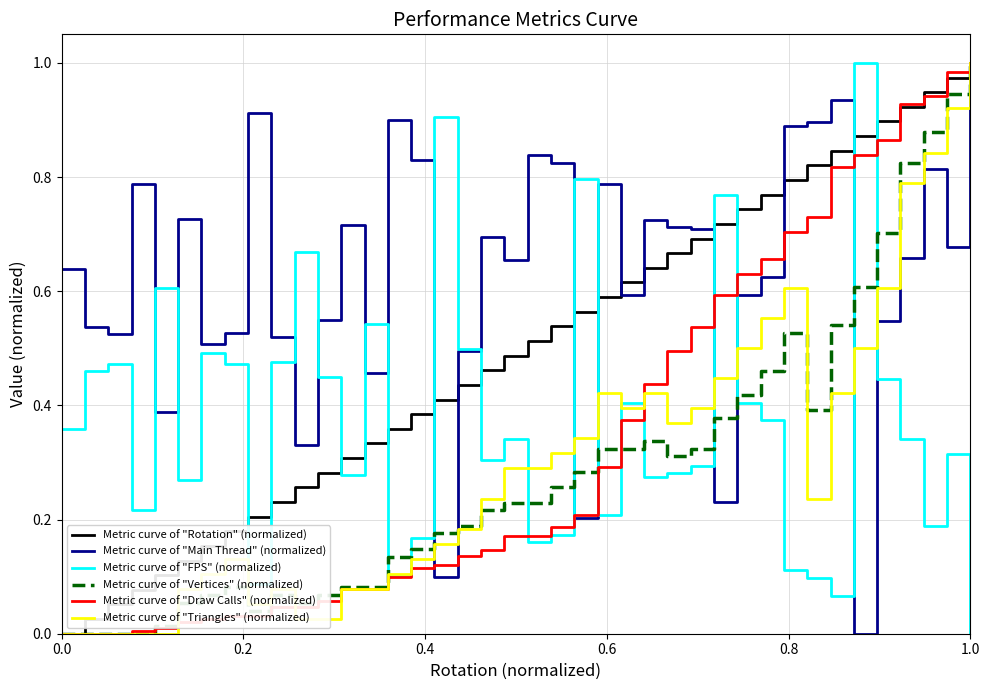

Which series has the largest total across all categories?

Metric curve of "Main Thread" (normalized)